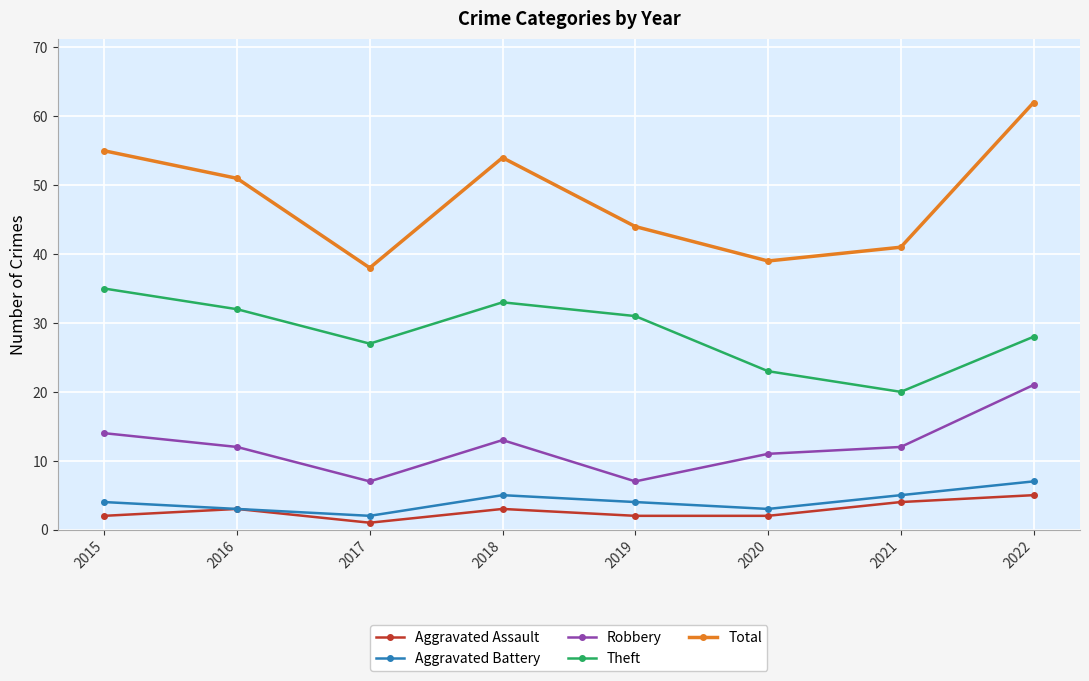

Is the value of Aggravated Battery at 2020 greater than the value of Theft at 2016?

No